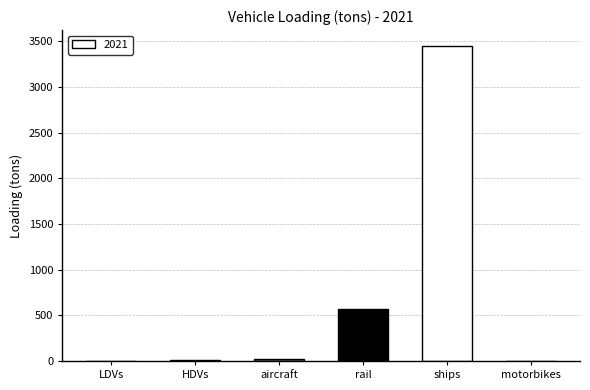

How many data points are above 23?

3